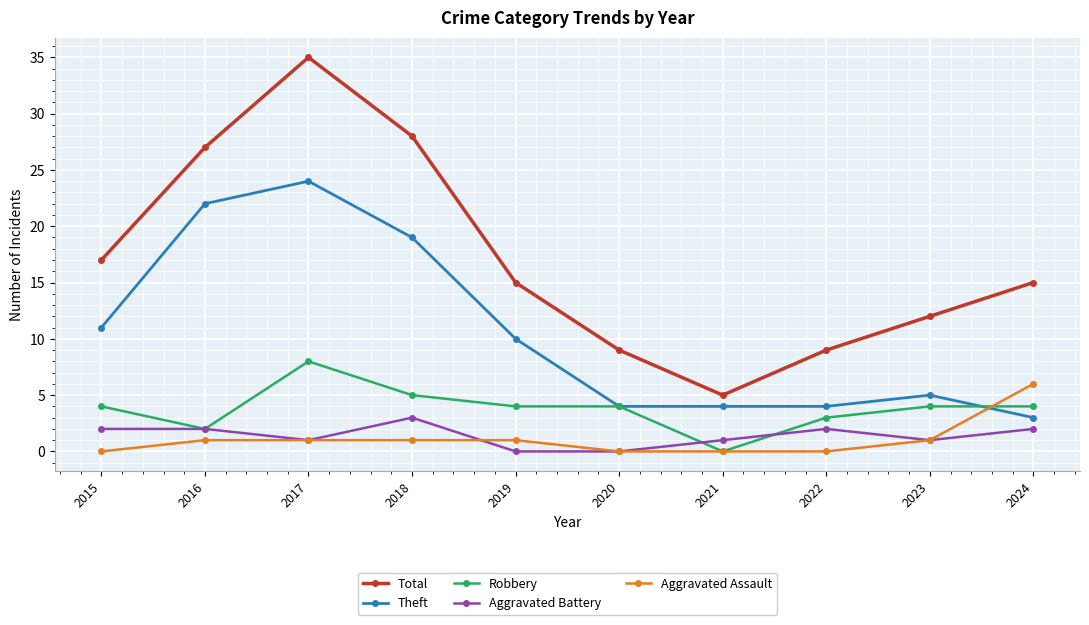

What is the value of the Aggravated Assault point at the 9th from the left?

1